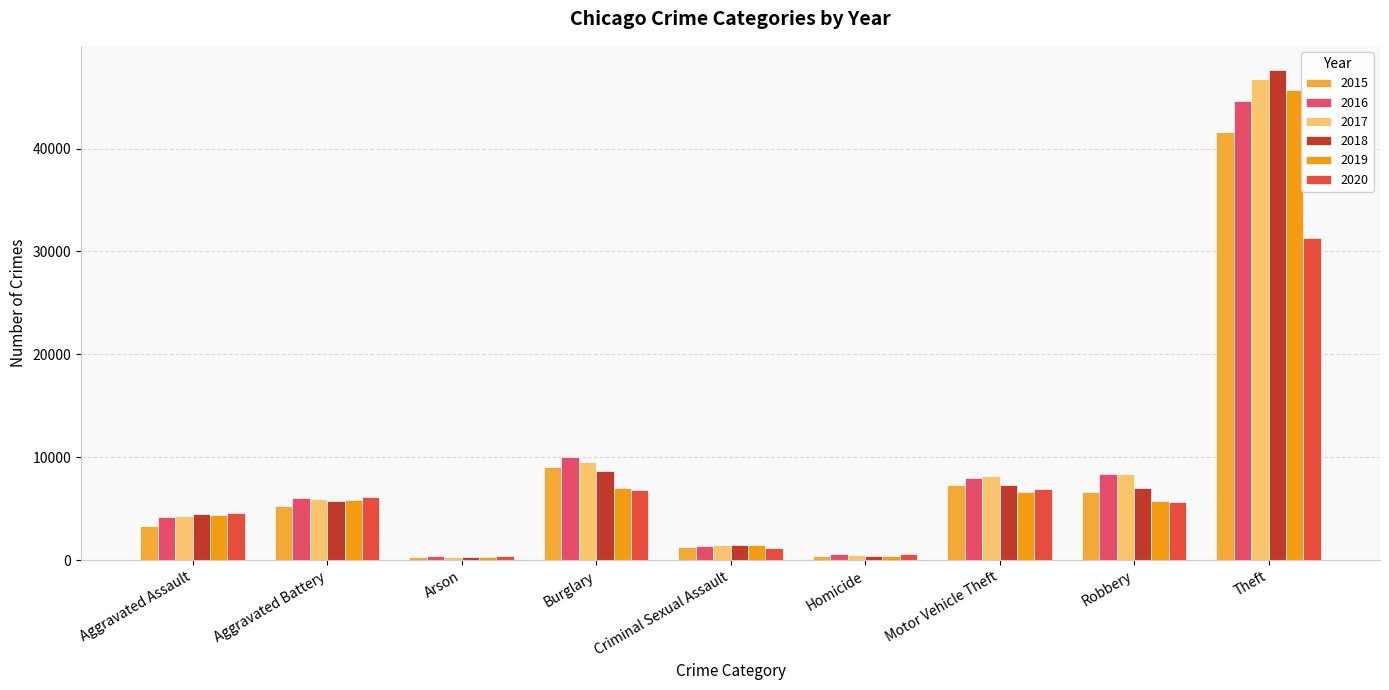

What are all the series names shown in the legend?

2015, 2016, 2017, 2018, 2019, 2020